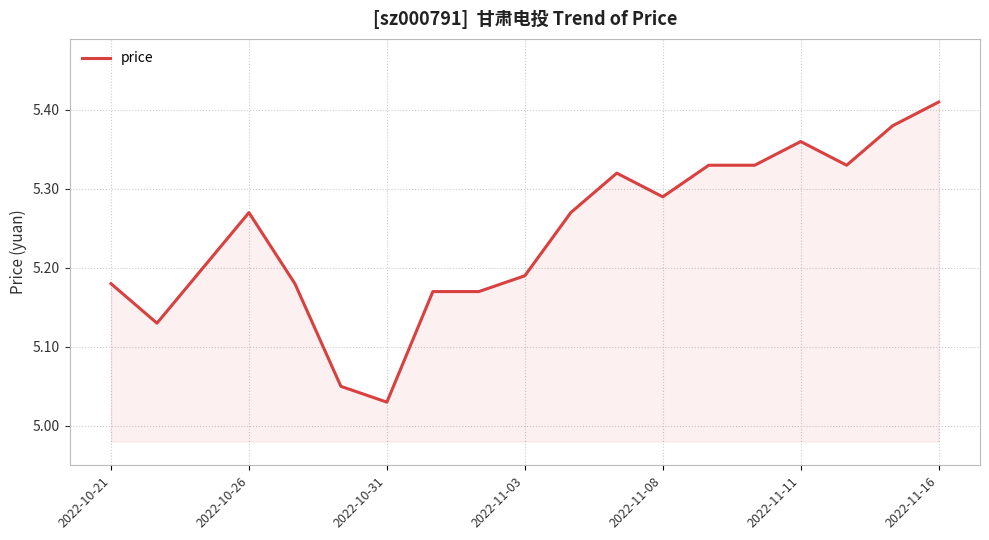

What is the difference between the maximum and minimum values?

0.4